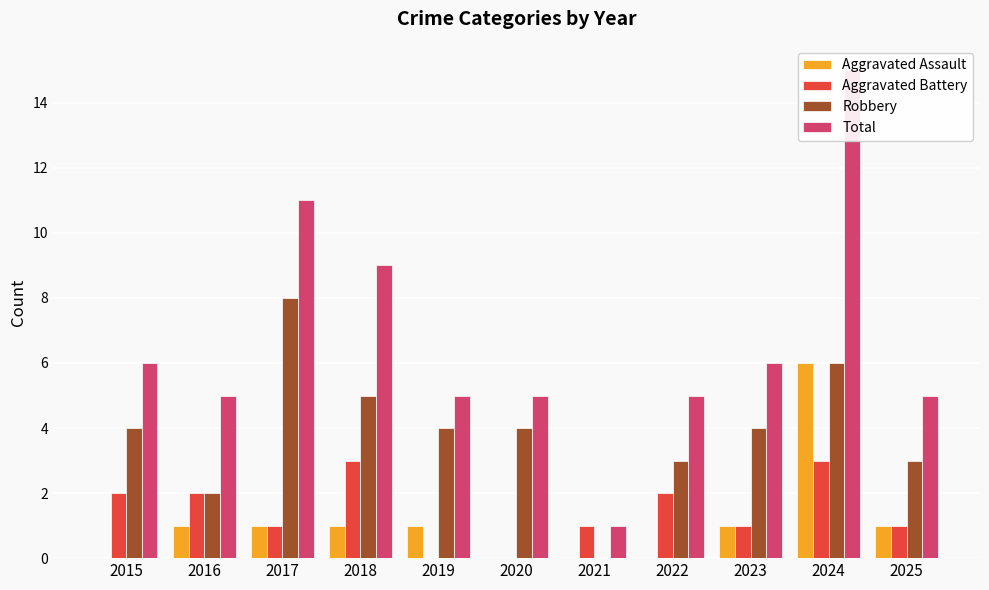

How many series are shown in this chart?

4